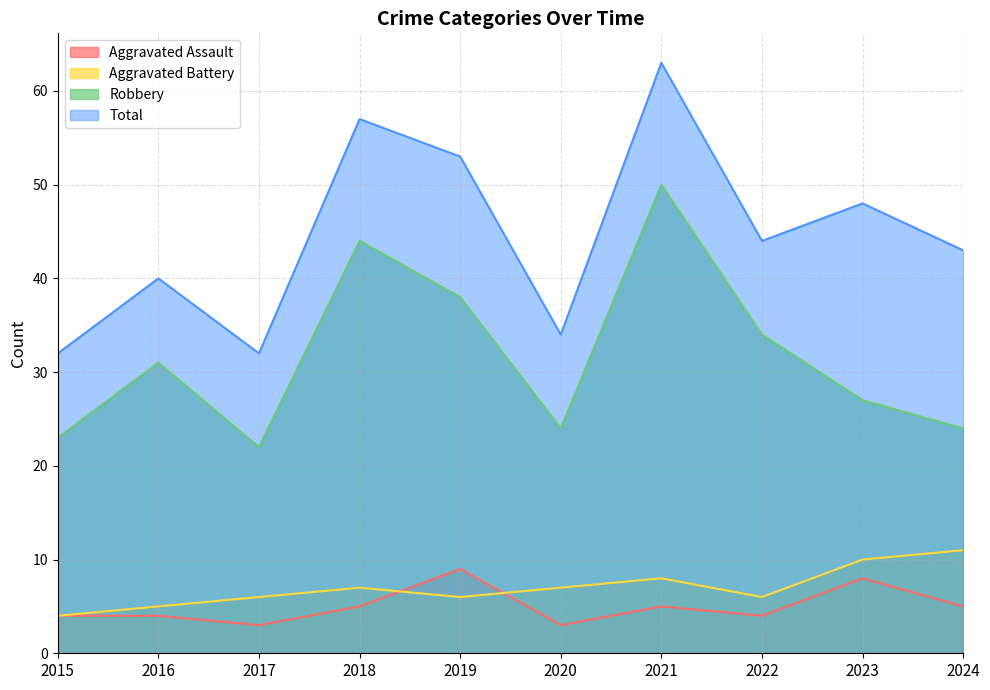

True or false: Aggravated Assault has more than 1 interior local peaks.

True